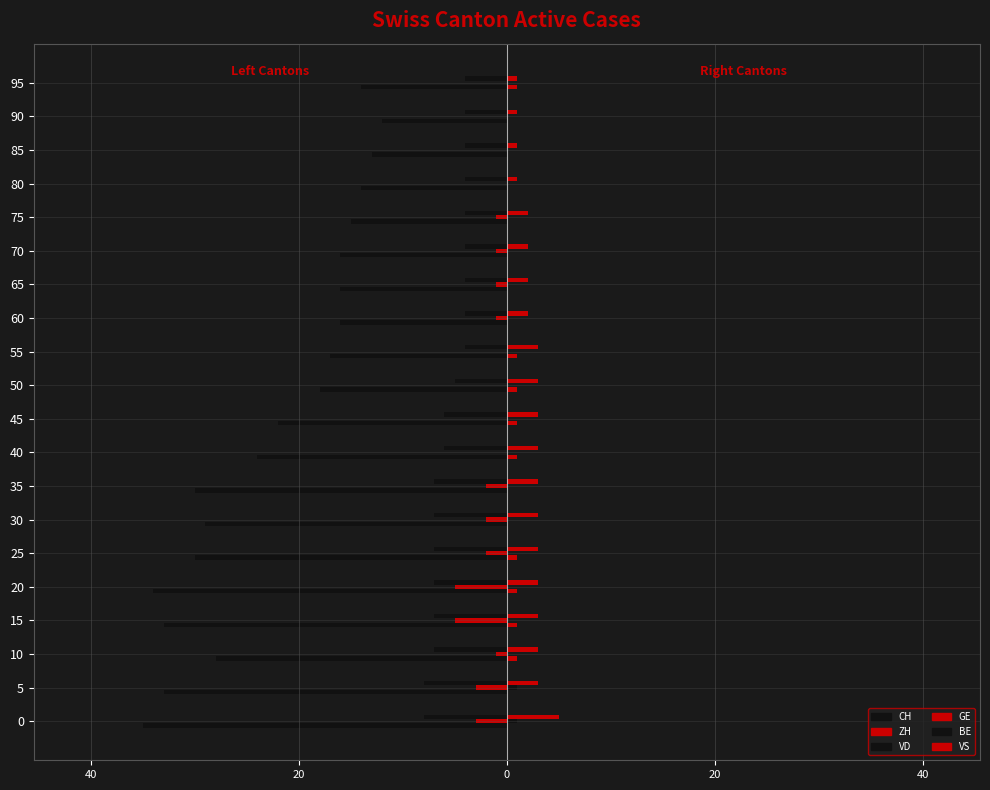

Are the bars grouped side by side (vs. stacked)?

Yes